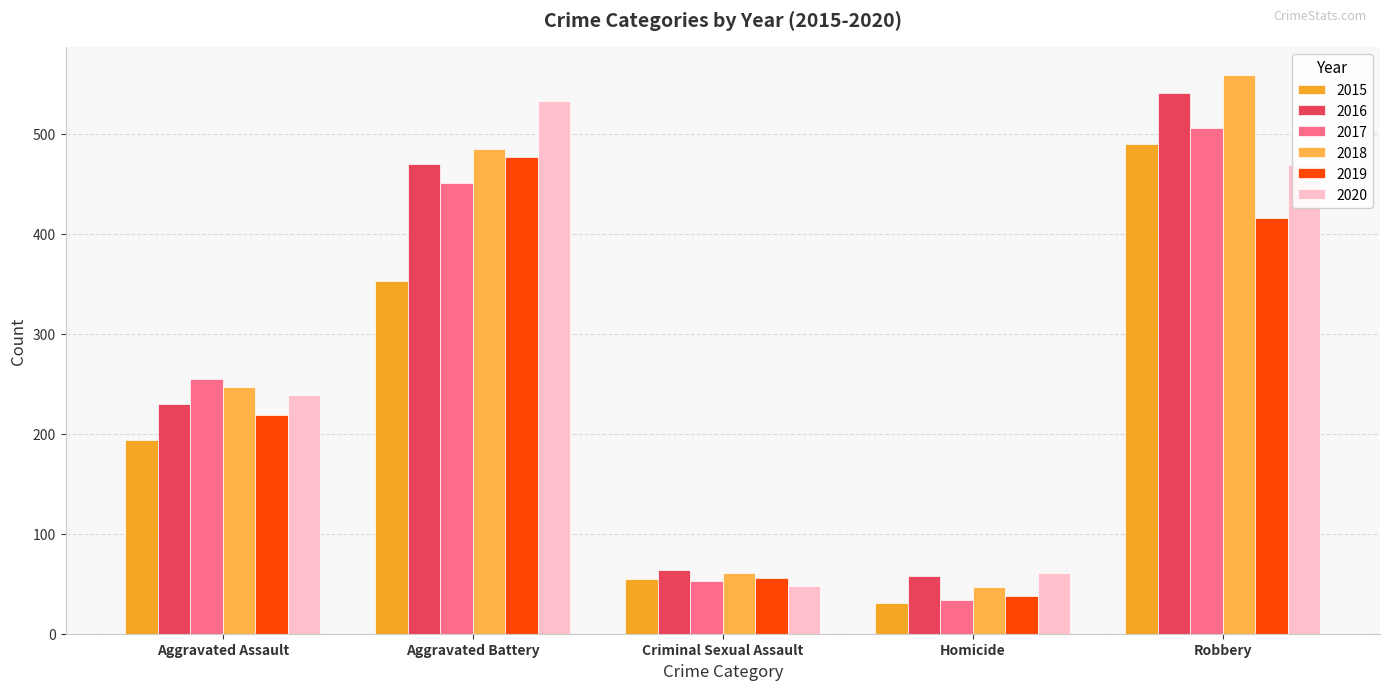

Count the number of categories in the chart.

5